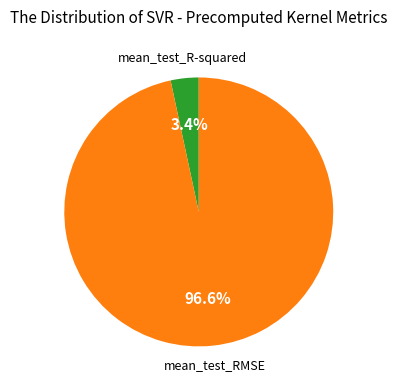

Which has a higher value, mean_test_RMSE or mean_test_R-squared?

mean_test_RMSE